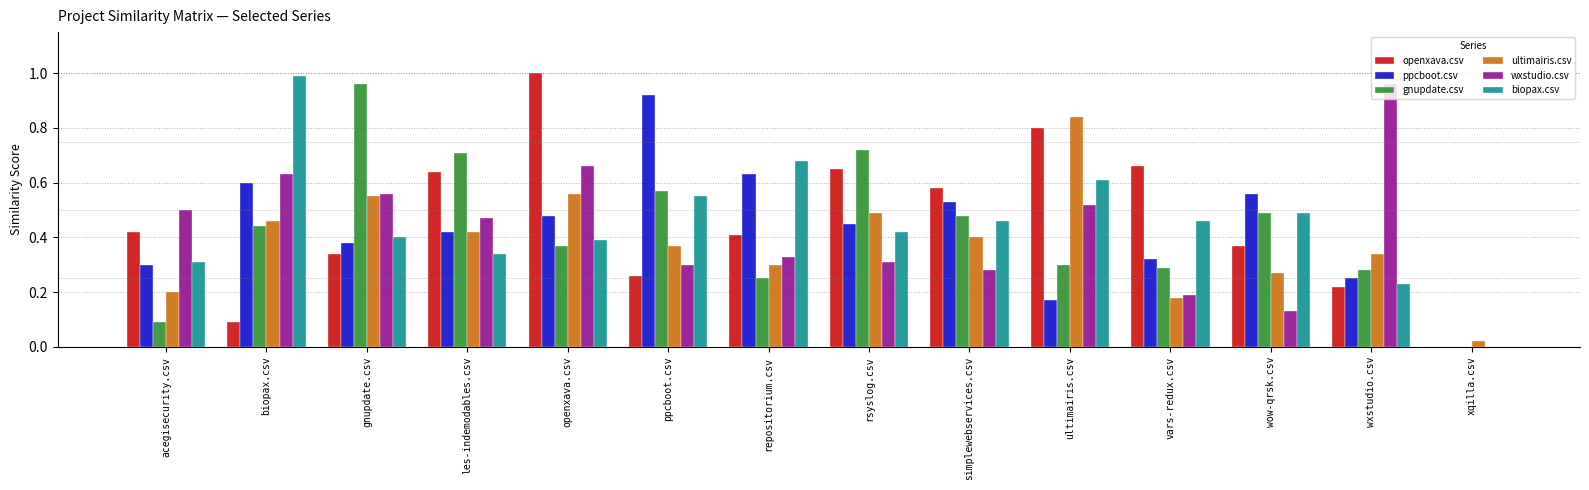

Count the number of data series in this chart.

6